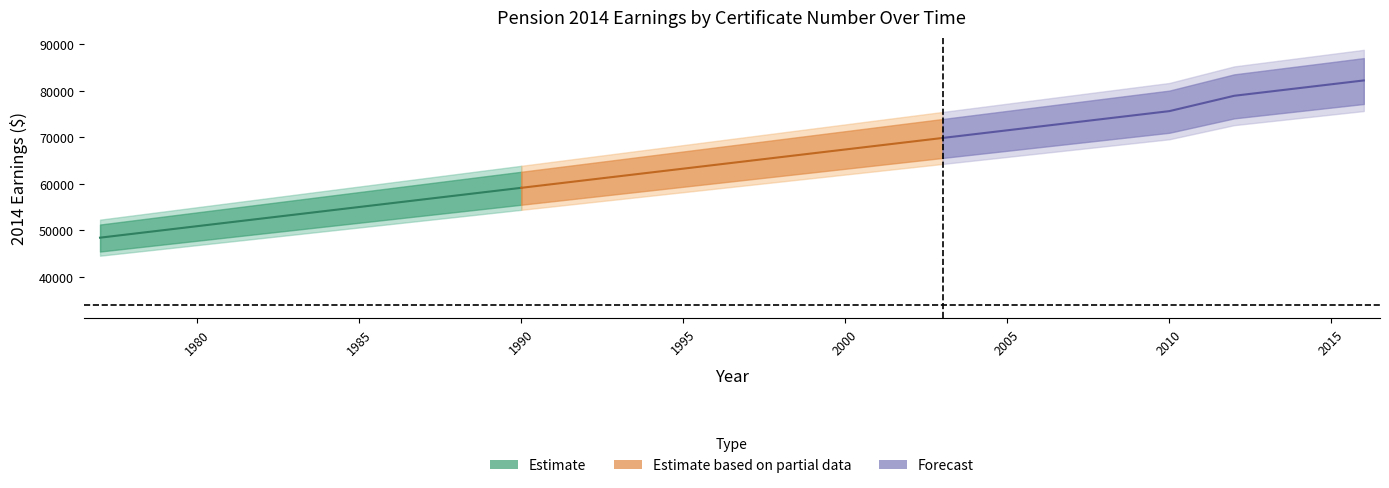

At which category does the chart reach its peak across all series?

39